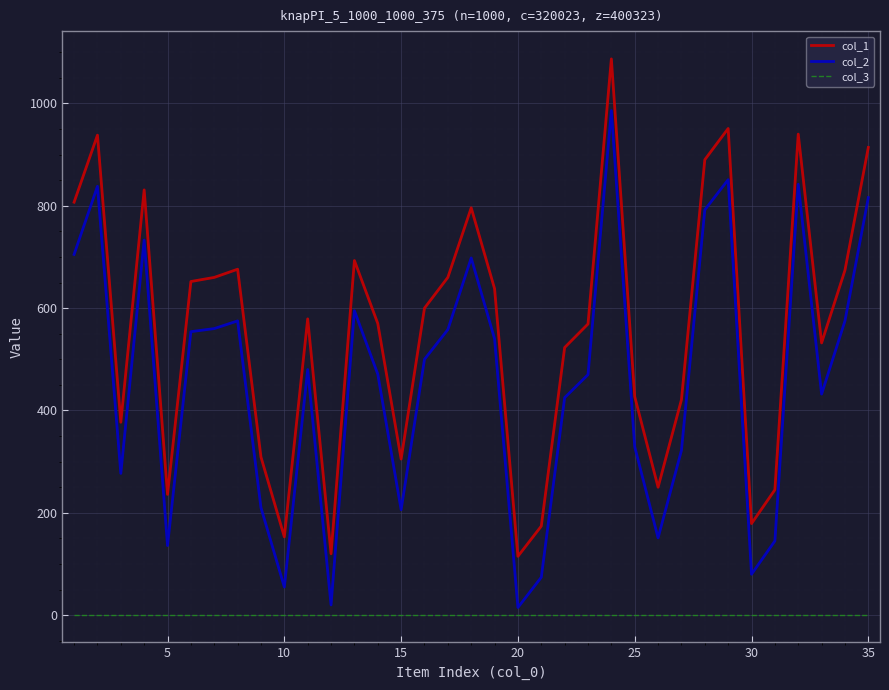

Which series has the widest spread of values?

col_1